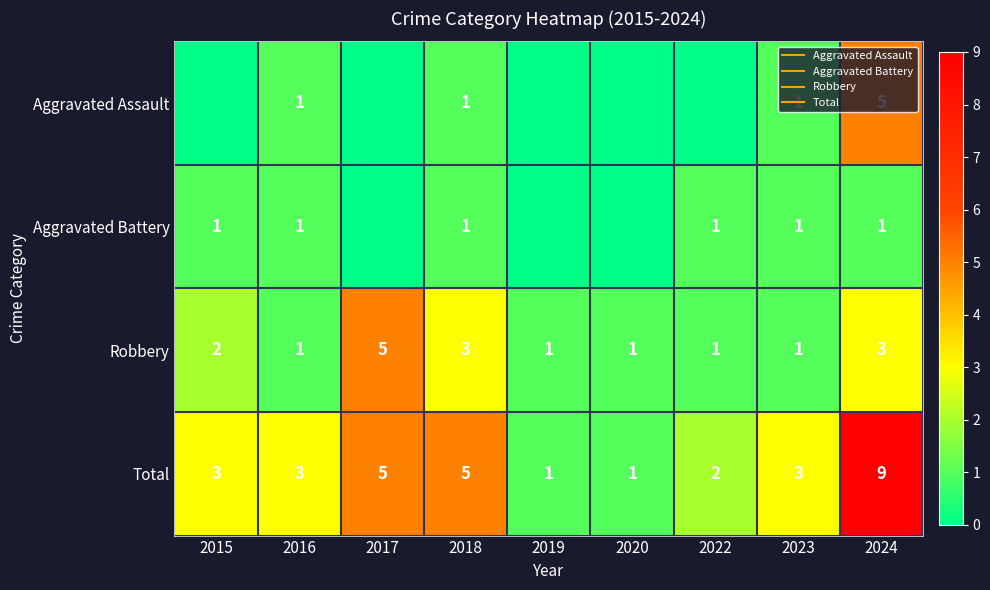

How many values in Aggravated Assault are above zero?

4